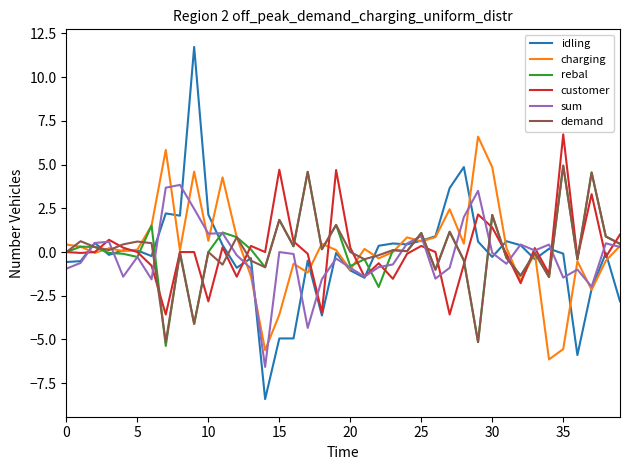

What is the minimum value shown in the chart?

-8.4